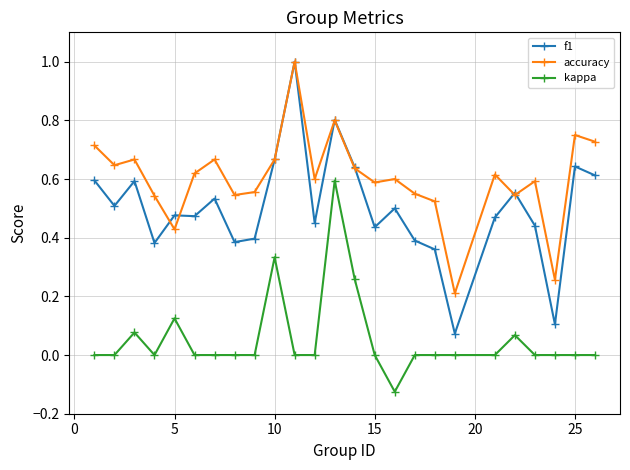

Which series has the largest range (max minus min)?

f1